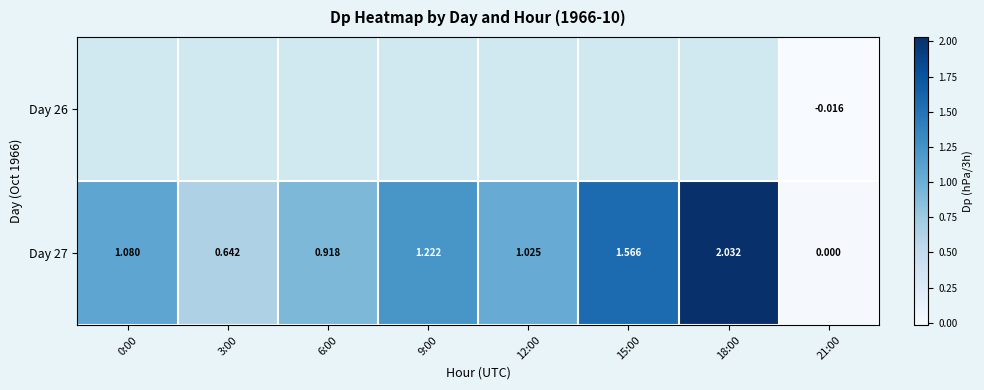

Where is Day 27 nearest to the value 1?

12:00